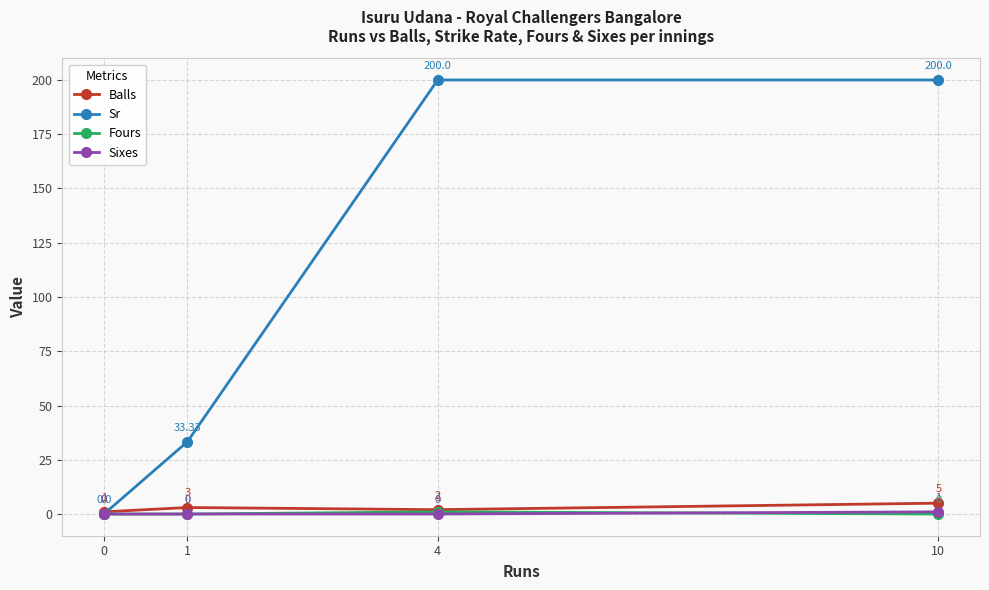

True or false: Balls and Sixes cross at least once.

False